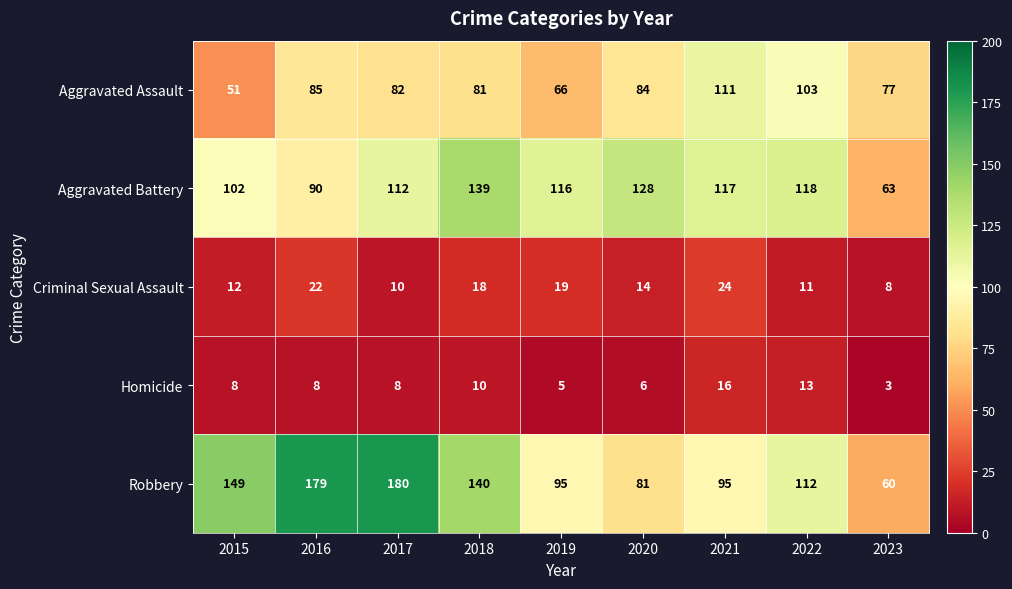

Which series has the widest spread of values?

Robbery